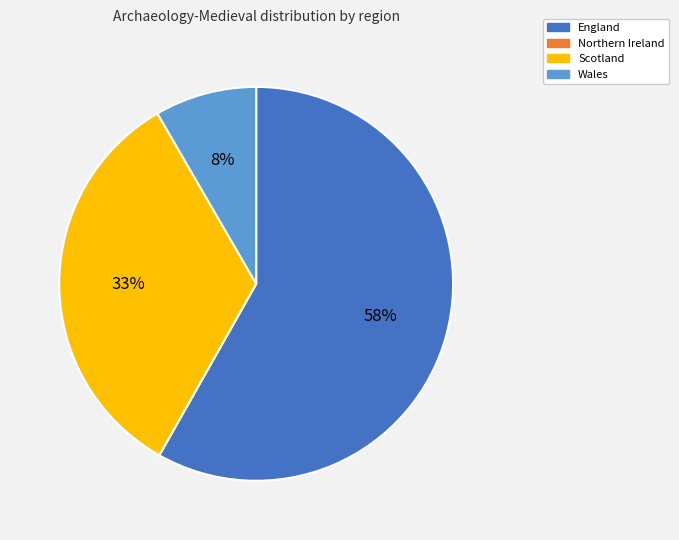

Which category has the biggest portion of the pie?

England